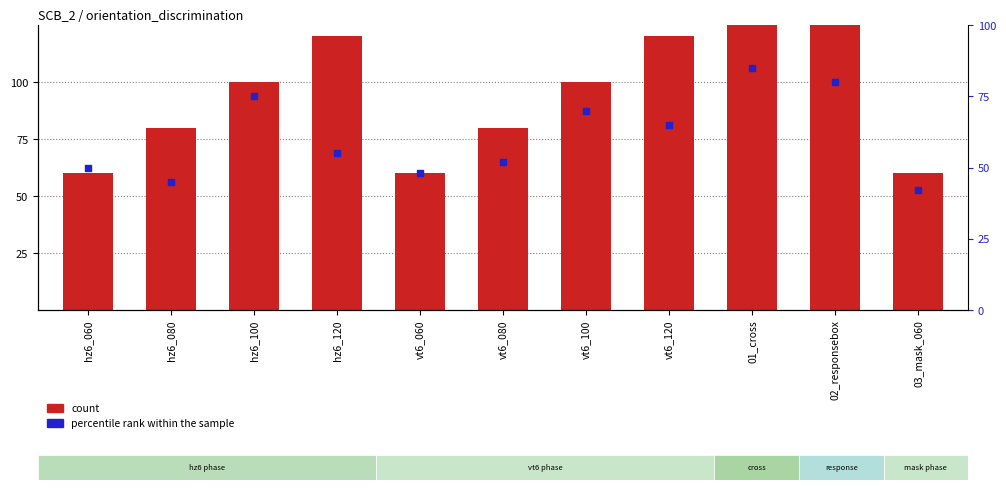

At how many categories does at least one series exceed 122?

2